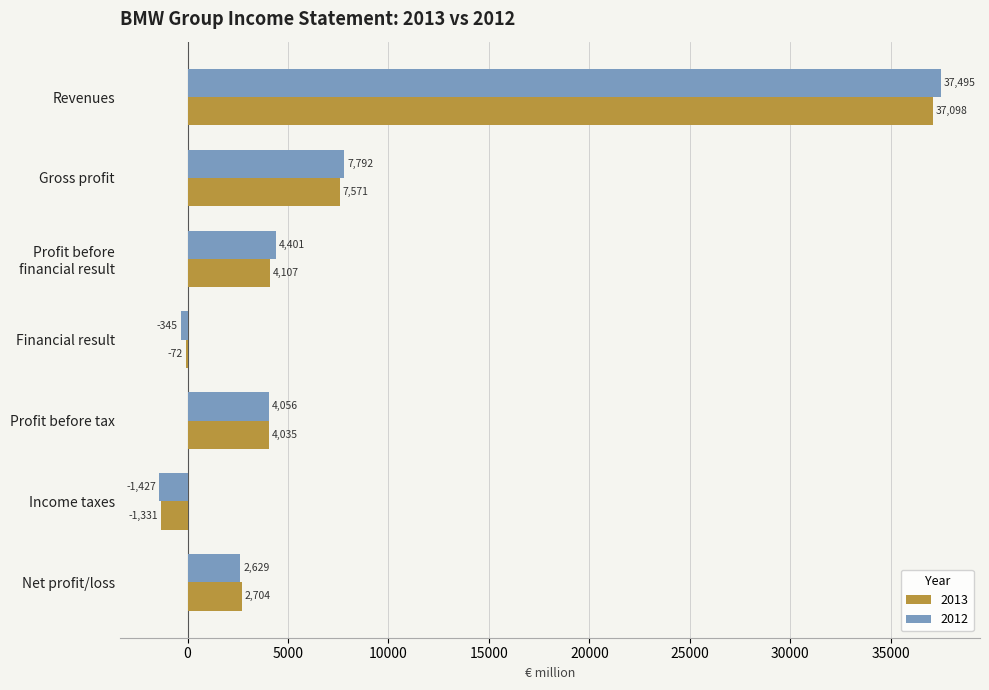

What is the sum of all 2012 values?

54601